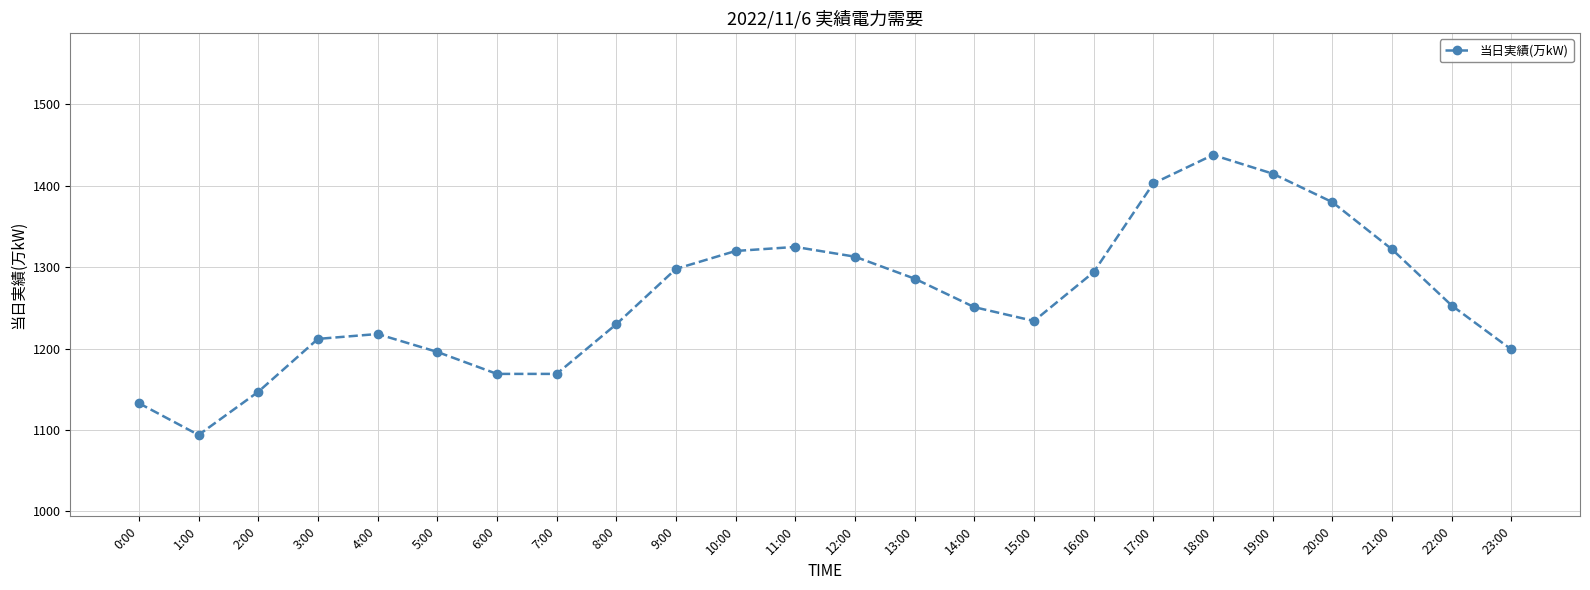

True or false: the data has more than 2 interior local peaks.

True